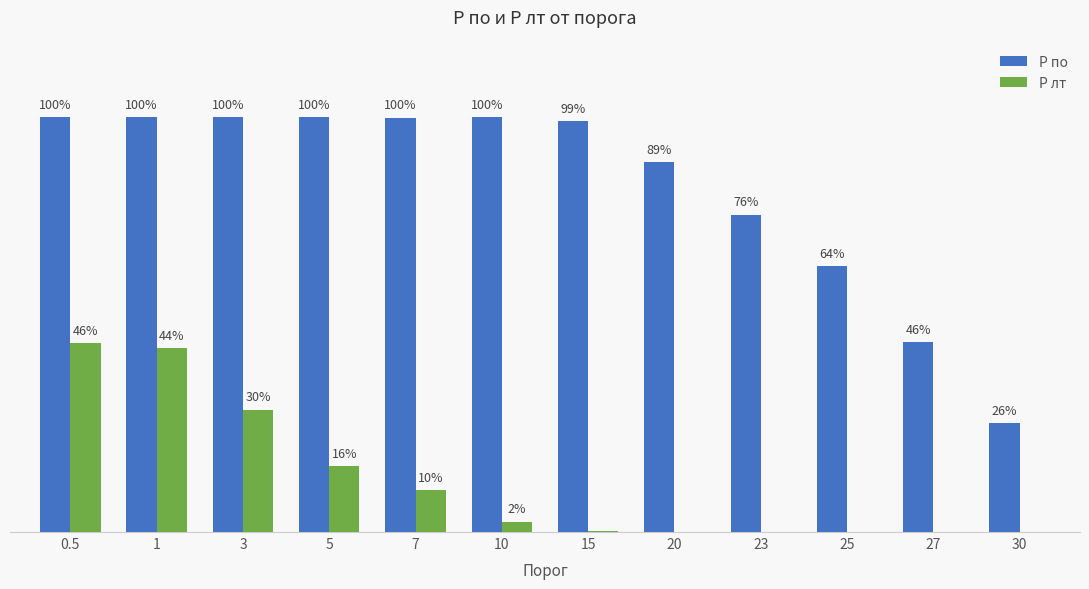

What is the label of the 3rd bar from the right?

25